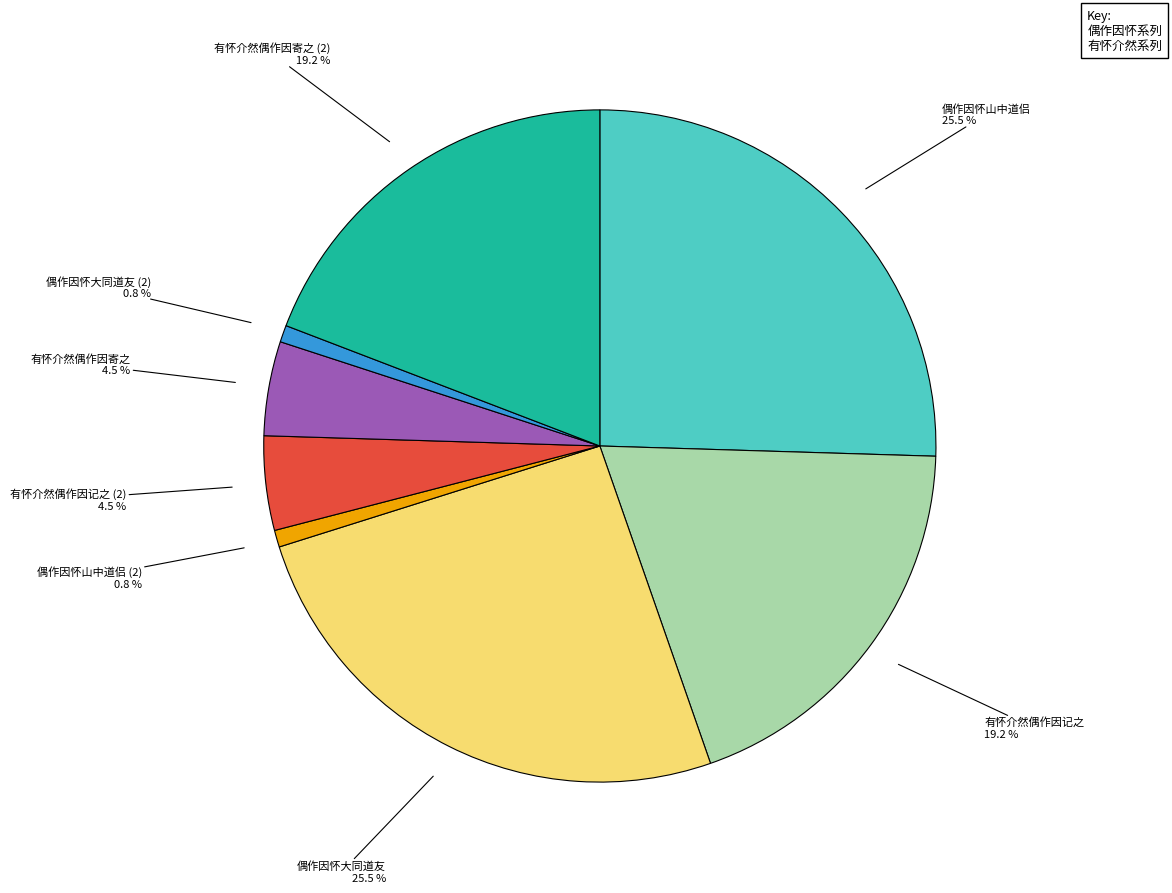

Is there a majority slice in this chart?

No